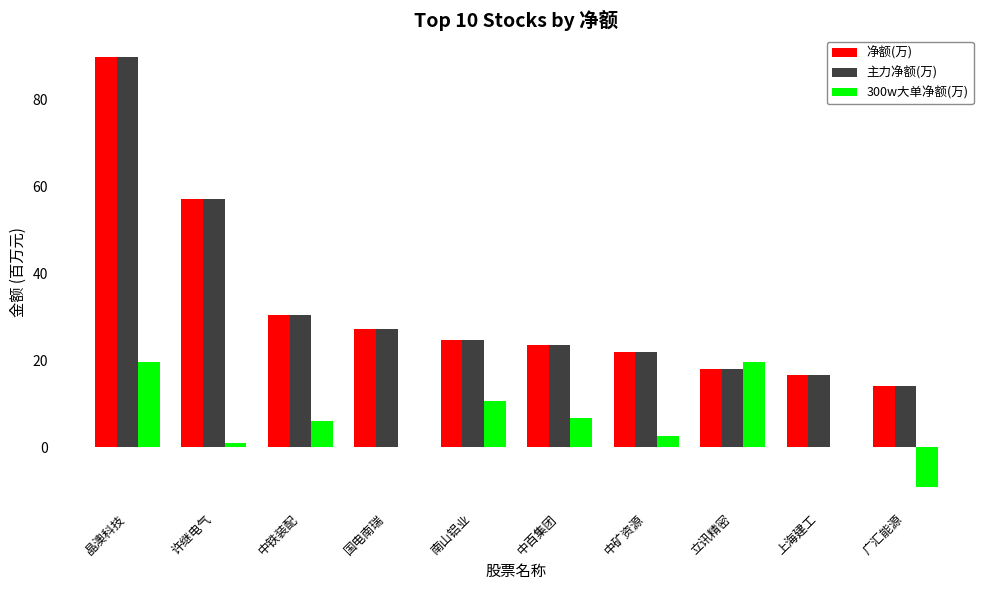

What are all the series names shown in the legend?

净额(万), 主力净额(万), 300w大单净额(万)